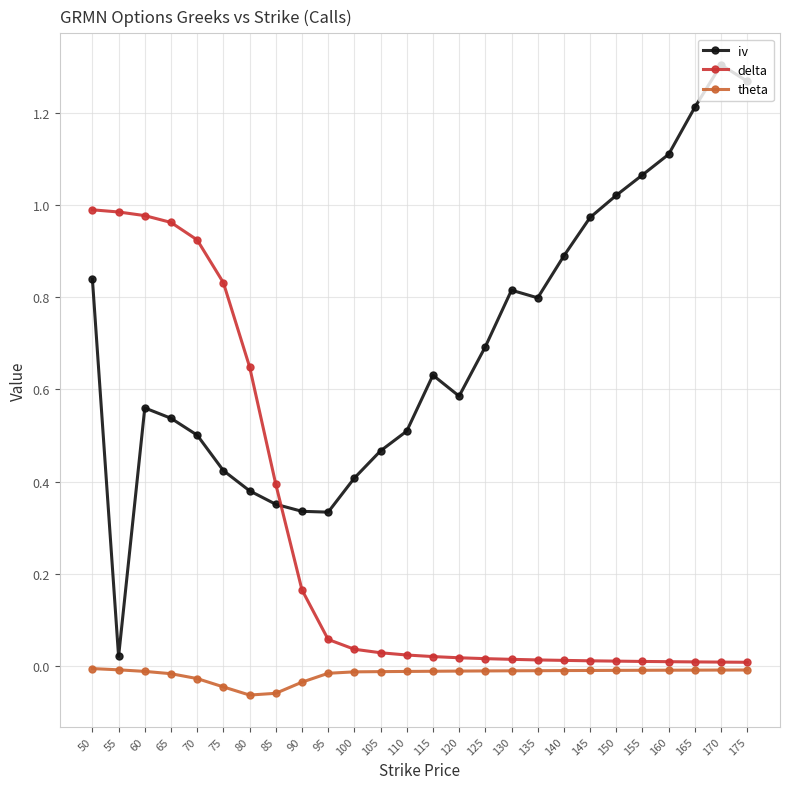

True or false: theta and iv intersect in this chart.

False